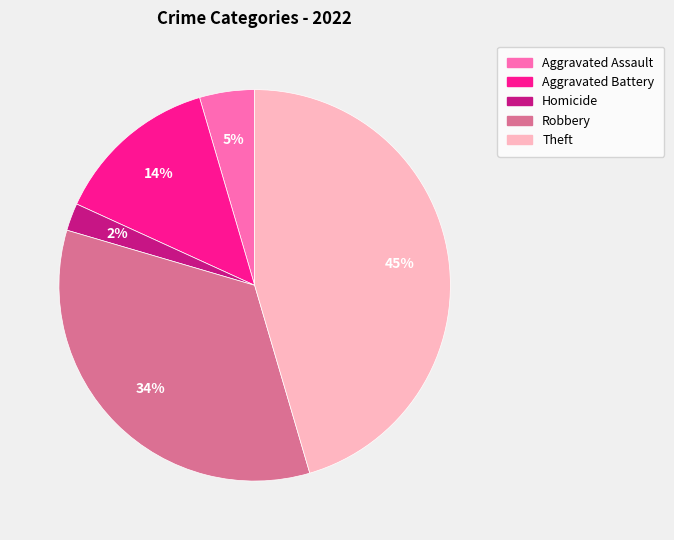

Which category has the biggest portion of the pie?

Theft